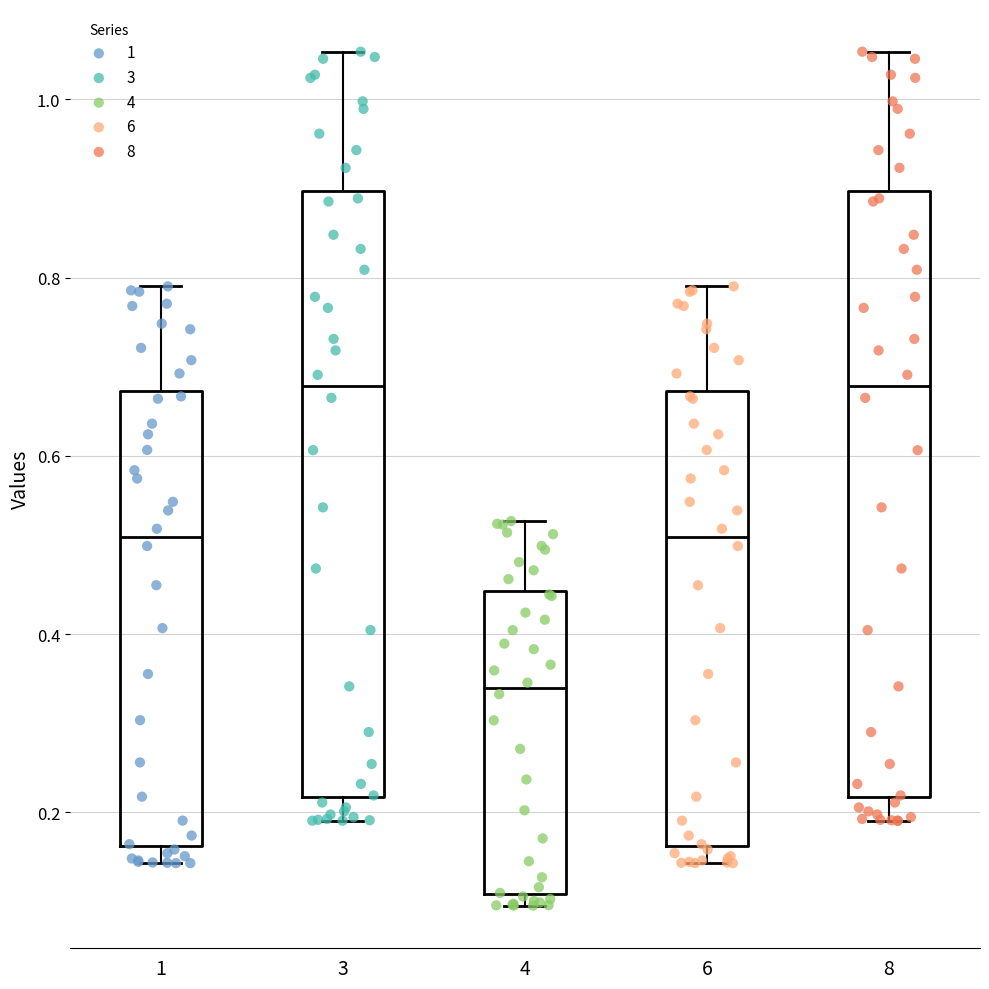

Where does the lower whisker of the box at x = 3 end on the y-axis? The values are not printed on the chart, so give them approximately, as read against the axis.

0.20